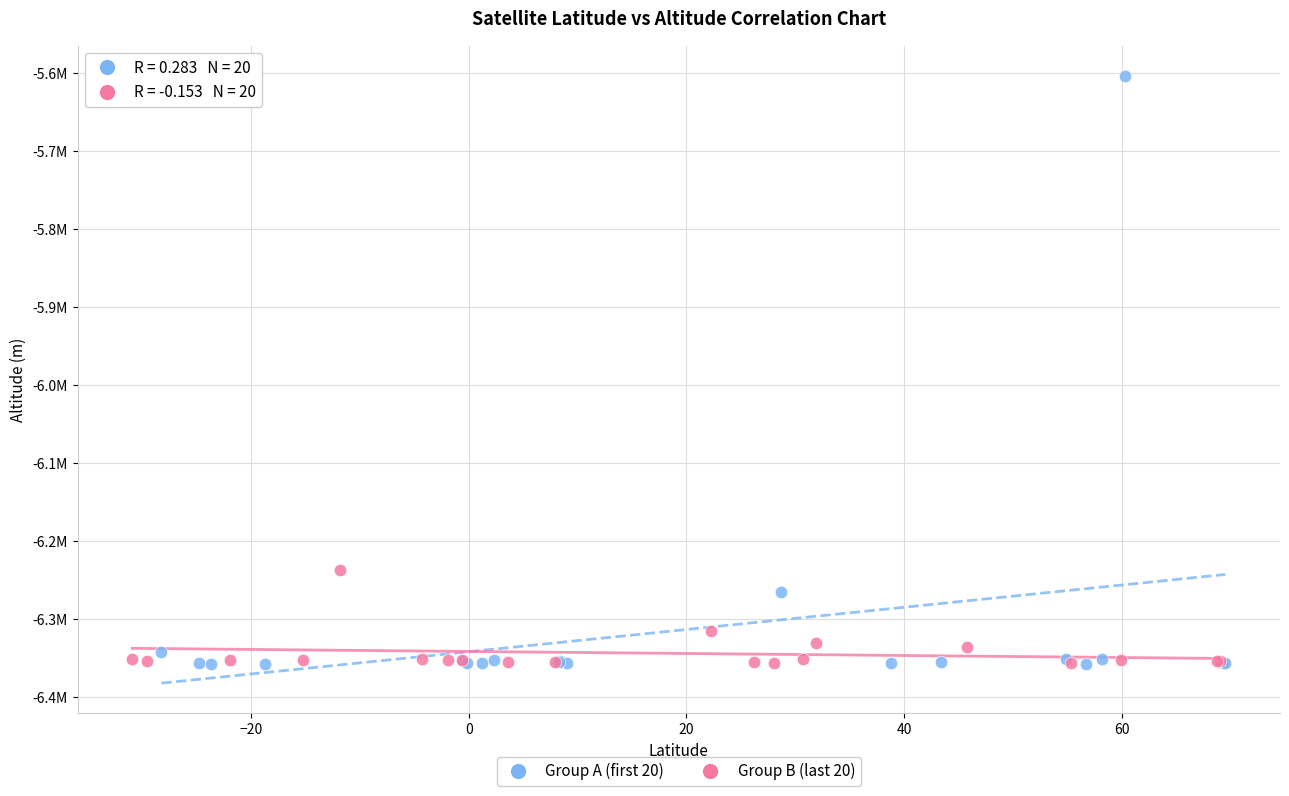

What are all the series names shown in the legend?

Group A (first 20), Group B (last 20)